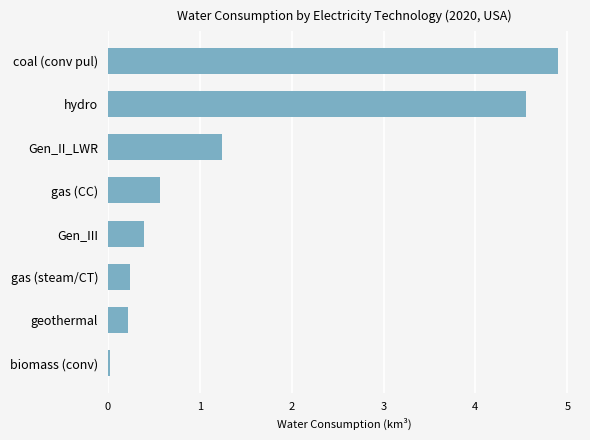

What is the sum of all values?

12.1